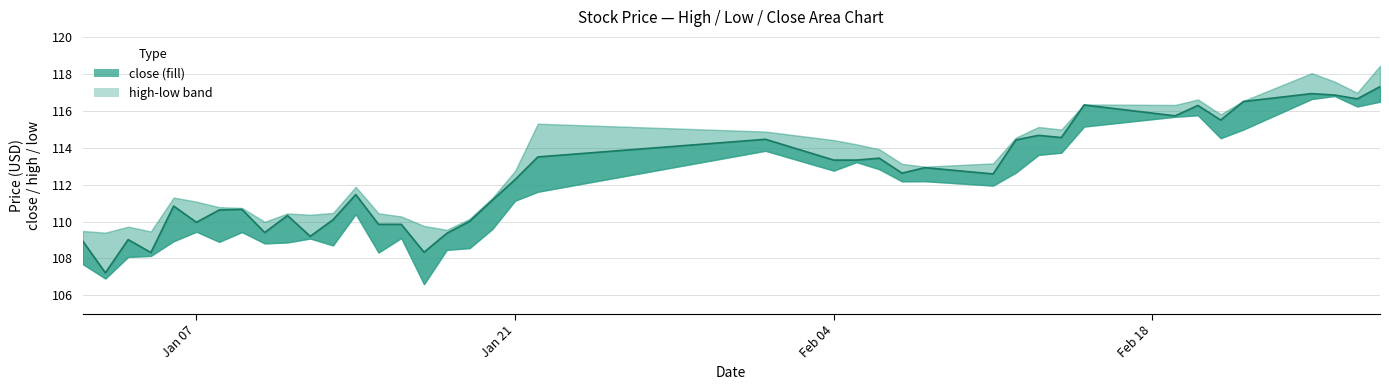

Does the chart have visible grid lines?

Yes